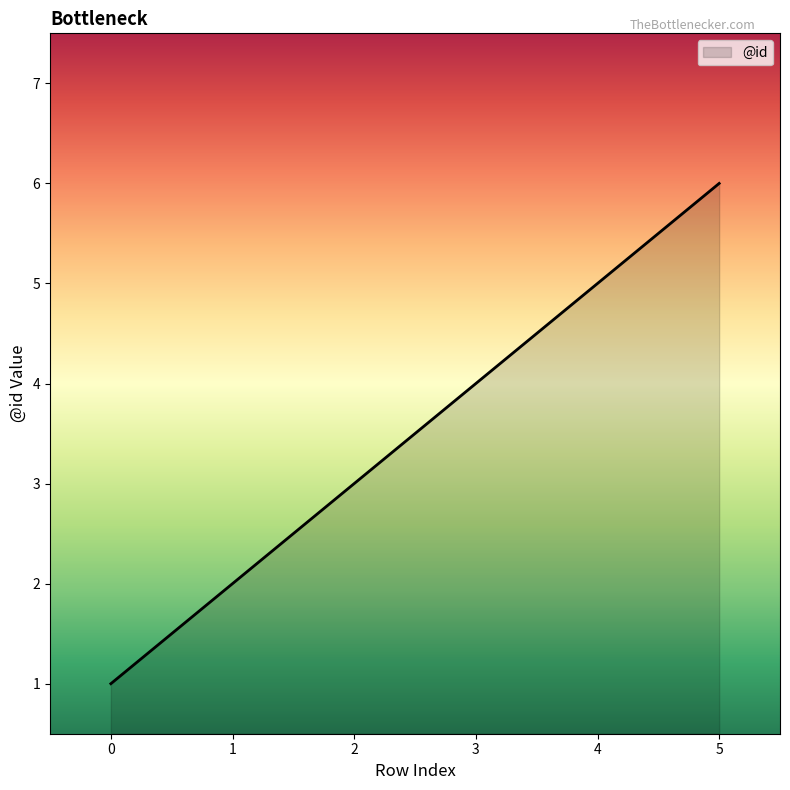

Reading right to left, list all the values displayed in this chart.

6	5	4	3	2	1